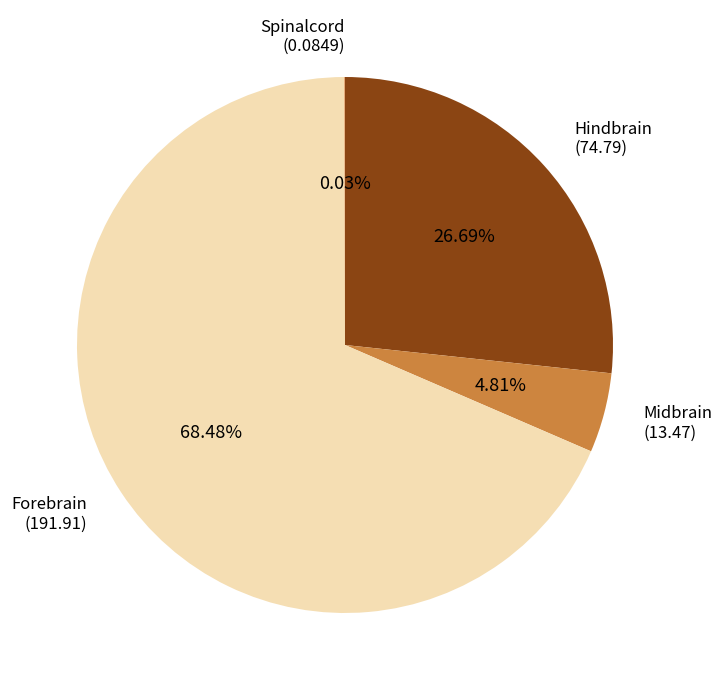

To the nearest percent, what is the difference between the Hindbrain and Forebrain slice percentages?

42%